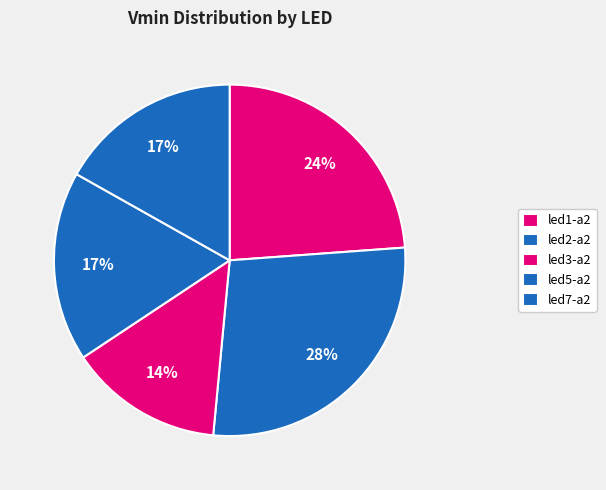

Is the sum of led3-a2 and led7-a2 greater than half?

No